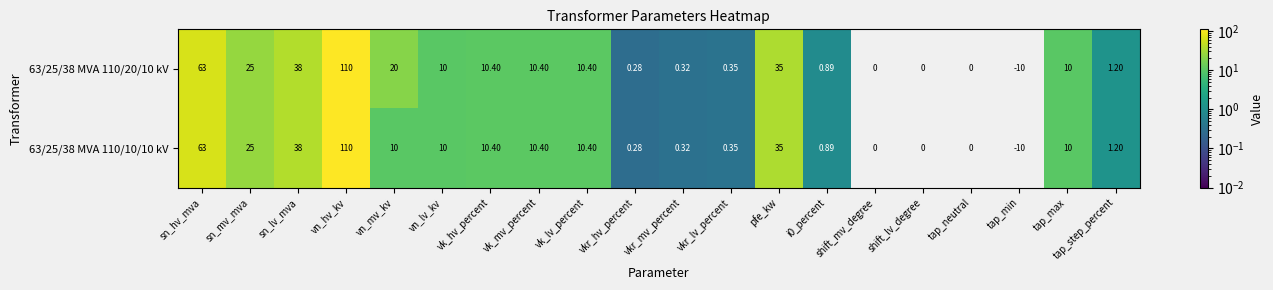

At which category is the sum across all series the highest?

vn_hv_kv